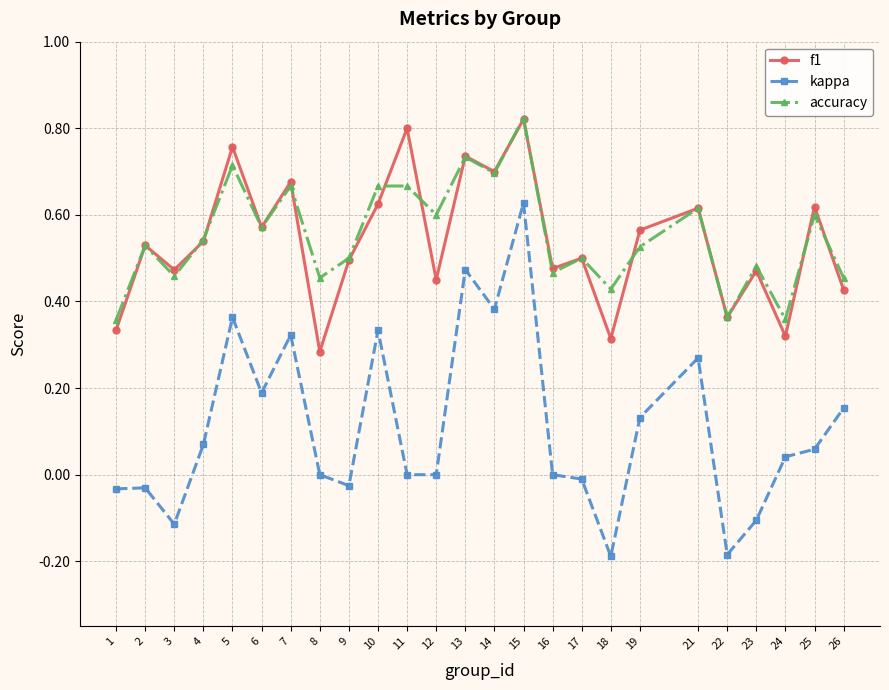

Is this an area chart (filled region under the line)?

No